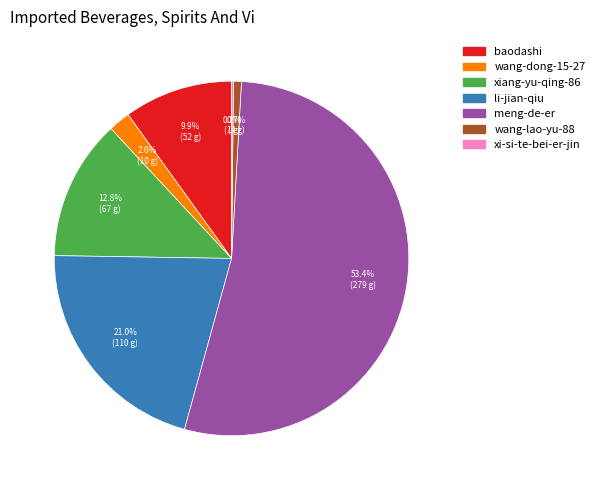

To the nearest percent, what percentage of the pie is meng-de-er?

53%